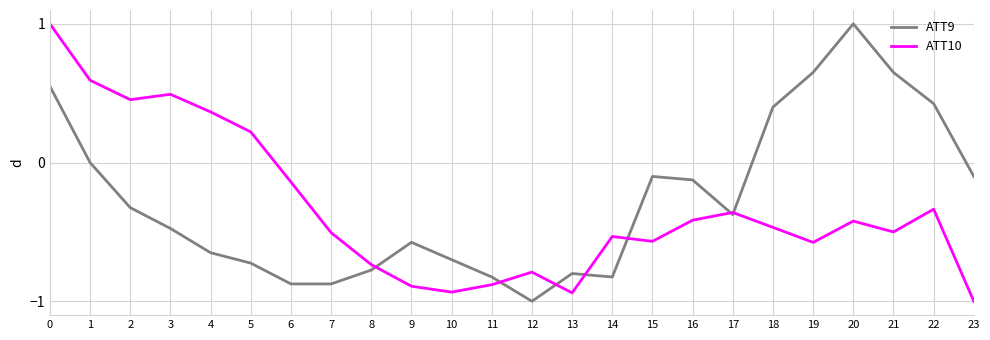

Between 8 and 21, which series saw the biggest shift?

ATT9